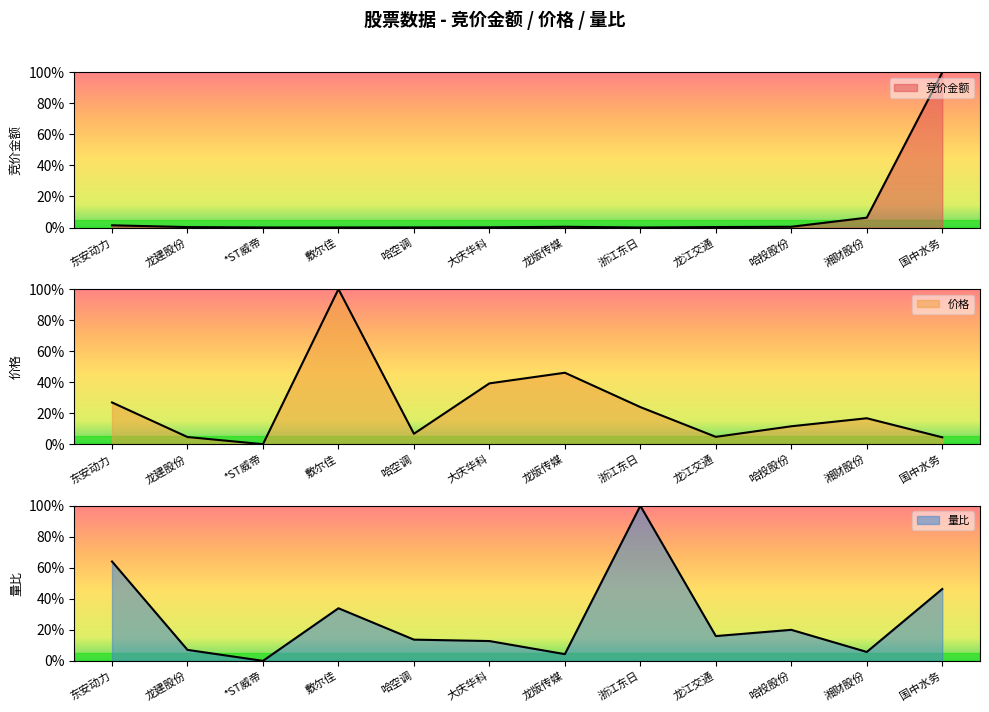

Between which two adjacent categories do 竞价金额 and 价格 first intersect?

龙建股份 and *ST威帝